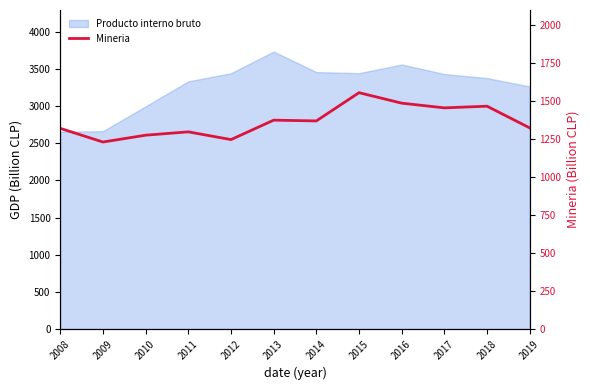

List the labels in order of value, largest first.

2015, 2016, 2018, 2017, 2013, 2014, 2019, 2008, 2011, 2010, 2012, 2009